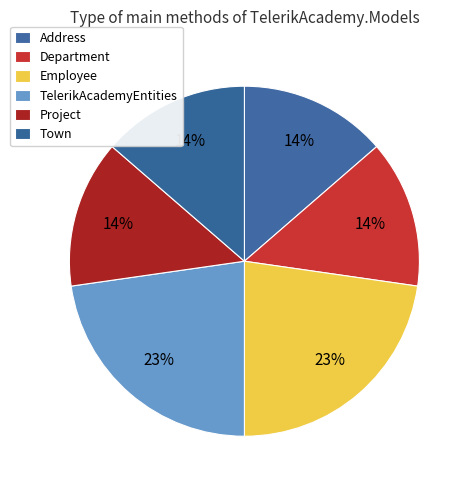

True or false: Address accounts for 19% of the total.

False